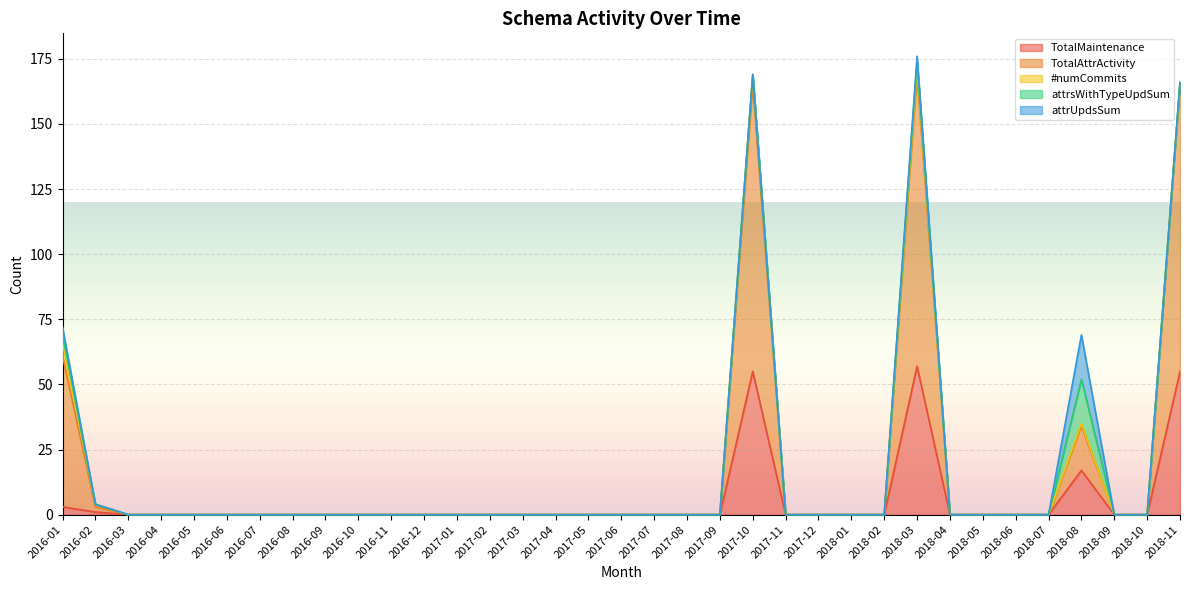

What is the difference between the maximum and minimum values in the TotalMaintenance series?

57